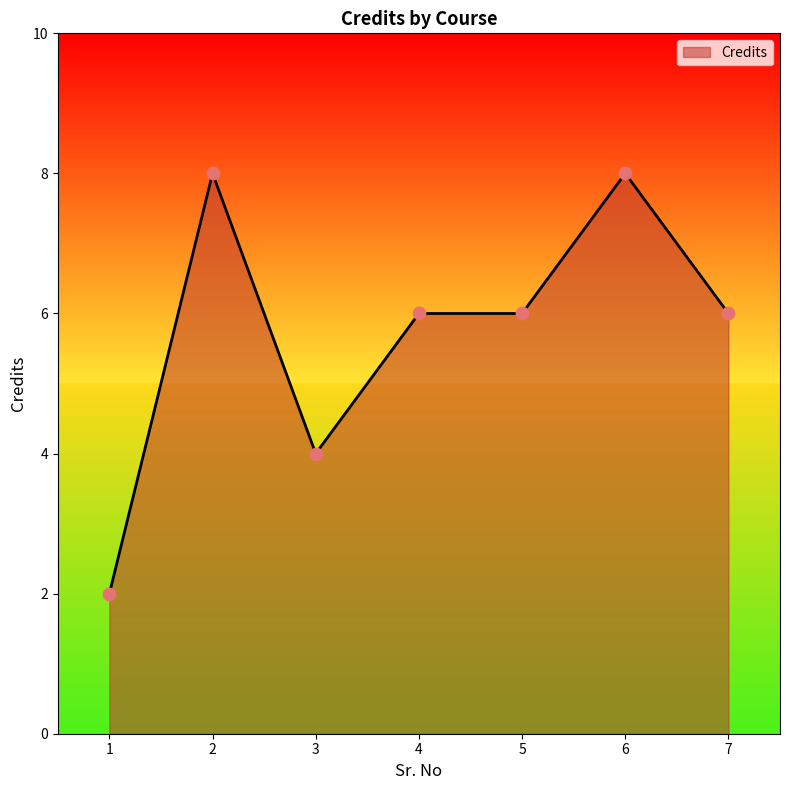

What is the ratio of the value at 3 to the value at 6?

0.5